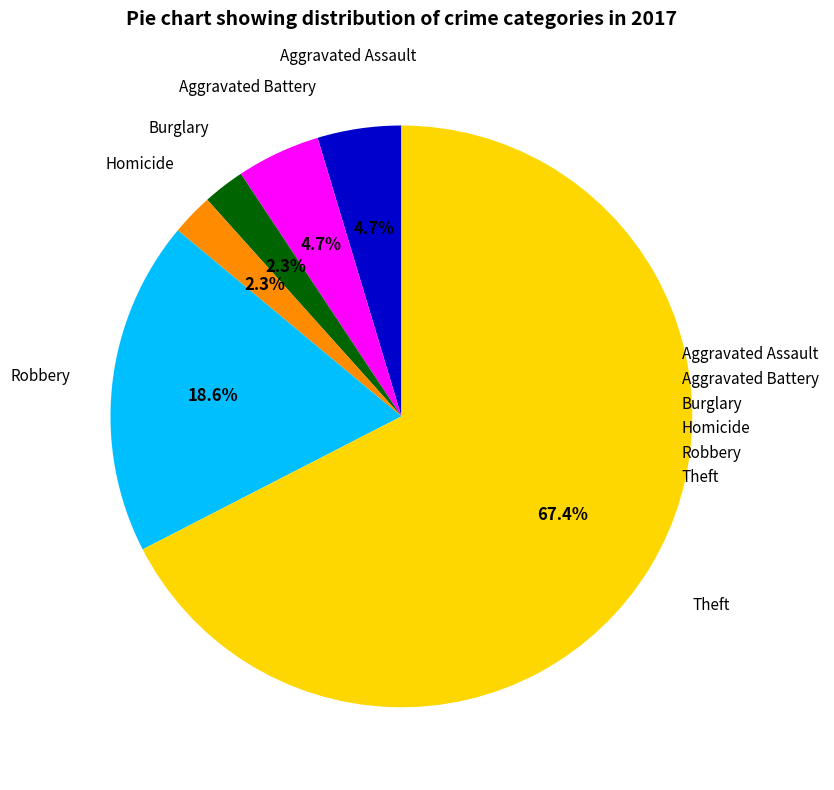

To the nearest percent, what is the difference between the largest and smallest slice percentages?

65%